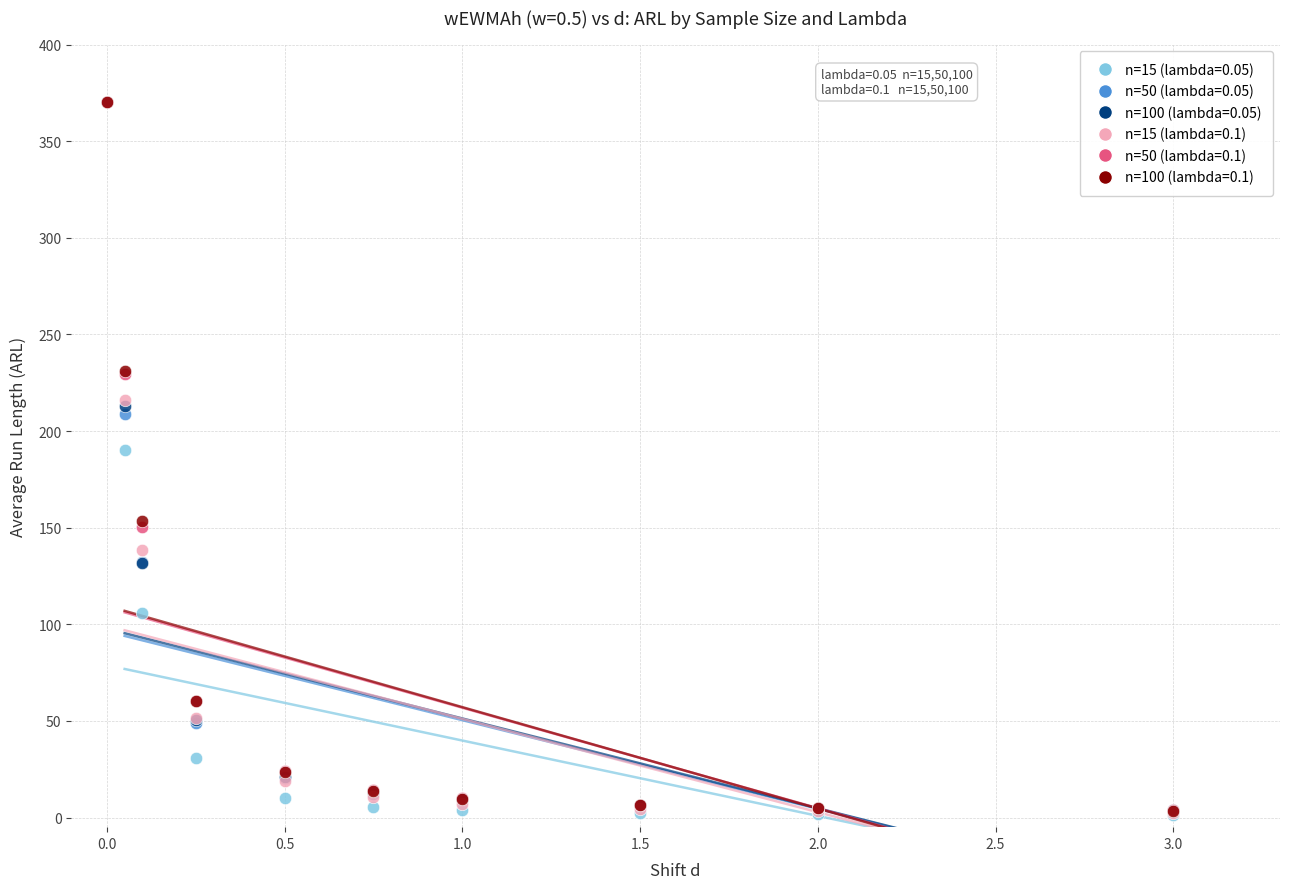

Which series has the widest spread of Y values?

n=15 (lambda=0.05)